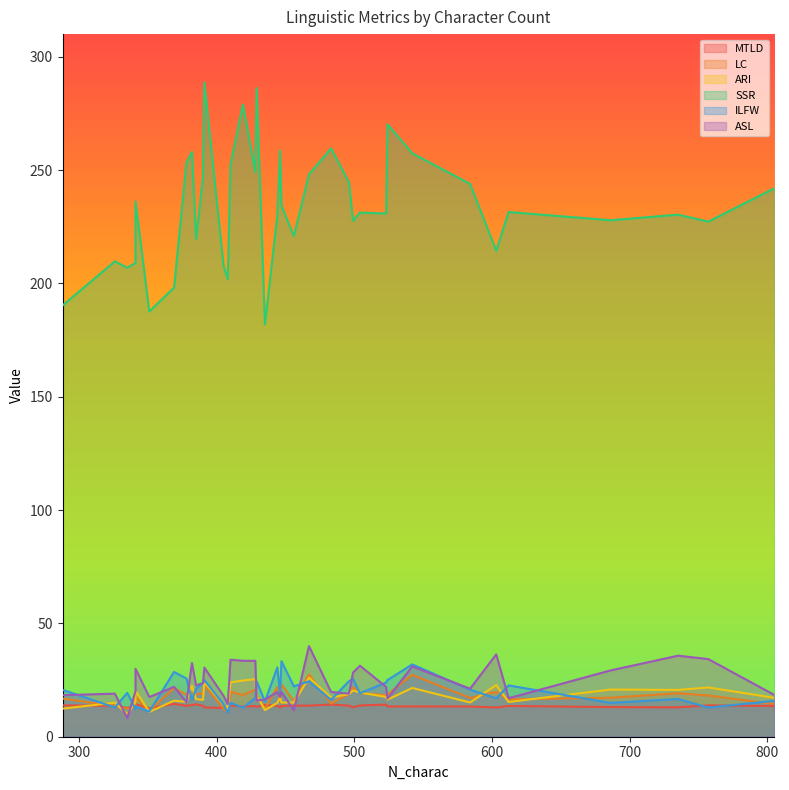

What is the sum of the LC values at 444 and 757?

40.1